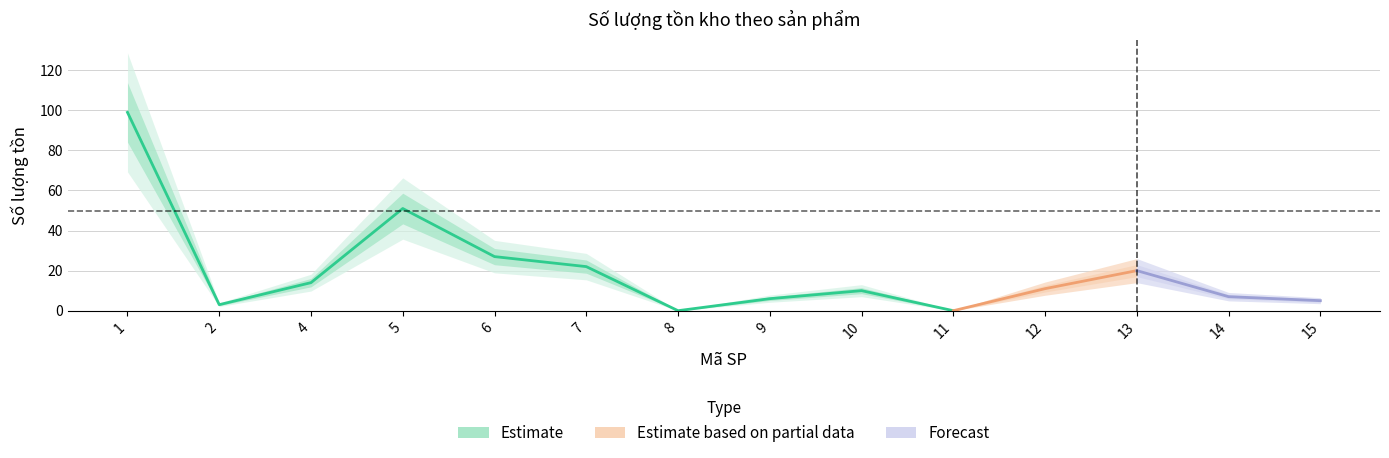

Where is the data nearest to the value 49?

5